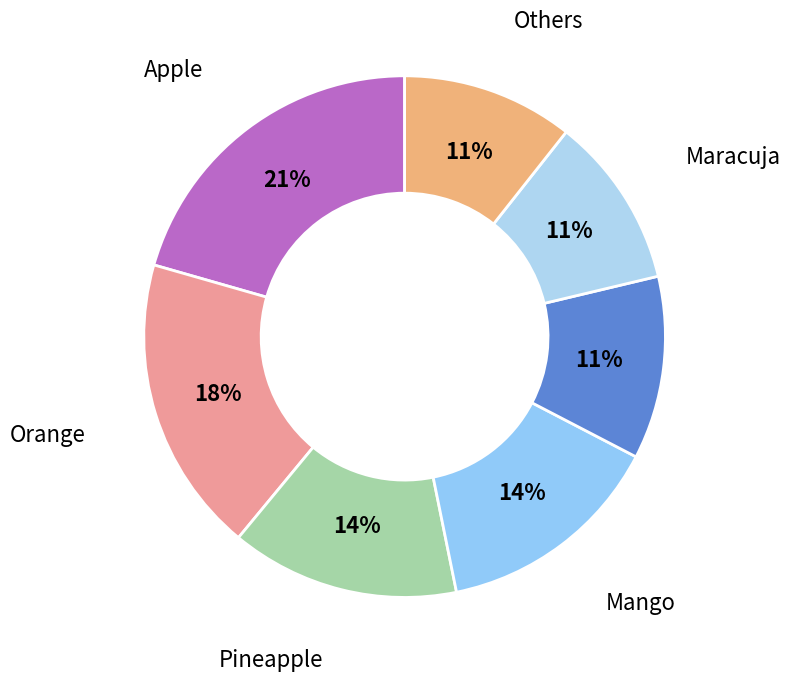

Count the number of slices in the pie.

7